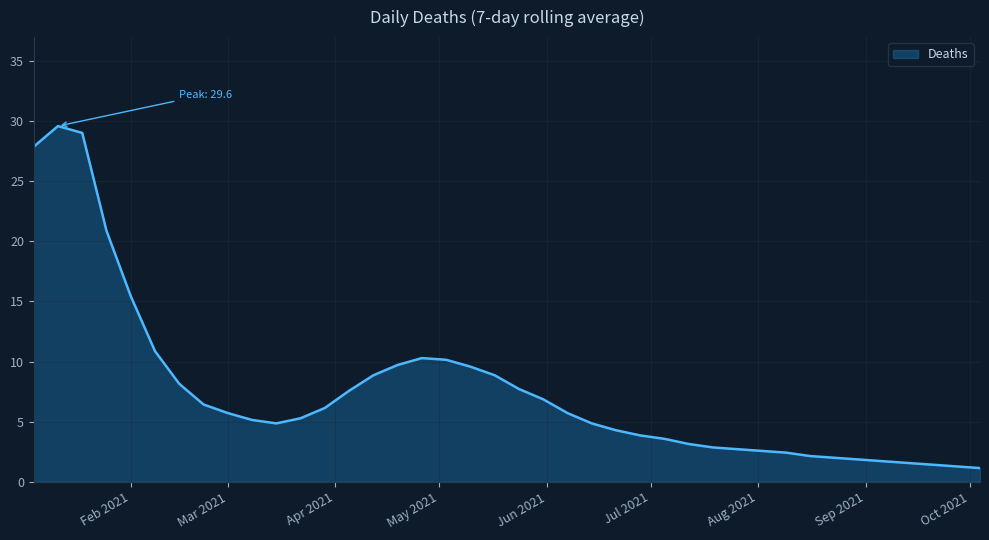

What is the maximum value shown in the chart?

29.6